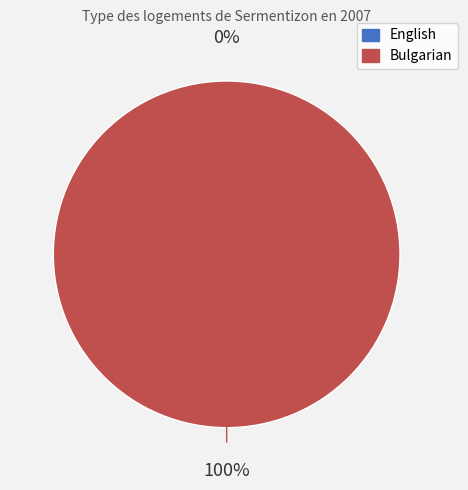

Which category accounts for the majority?

Bulgarian